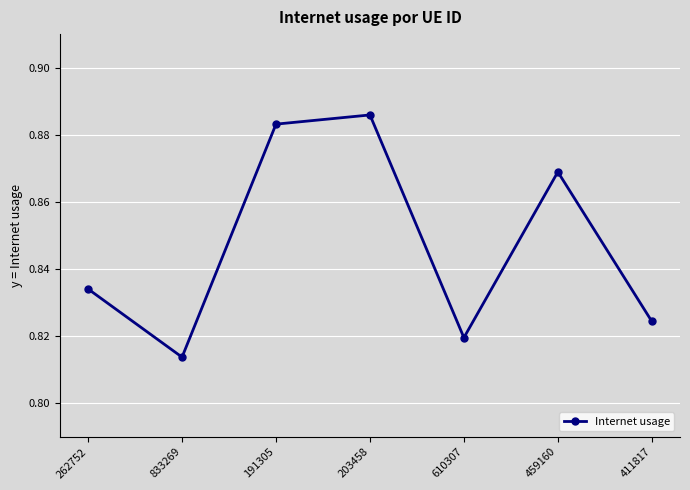

What is the sum of all values?

5.9